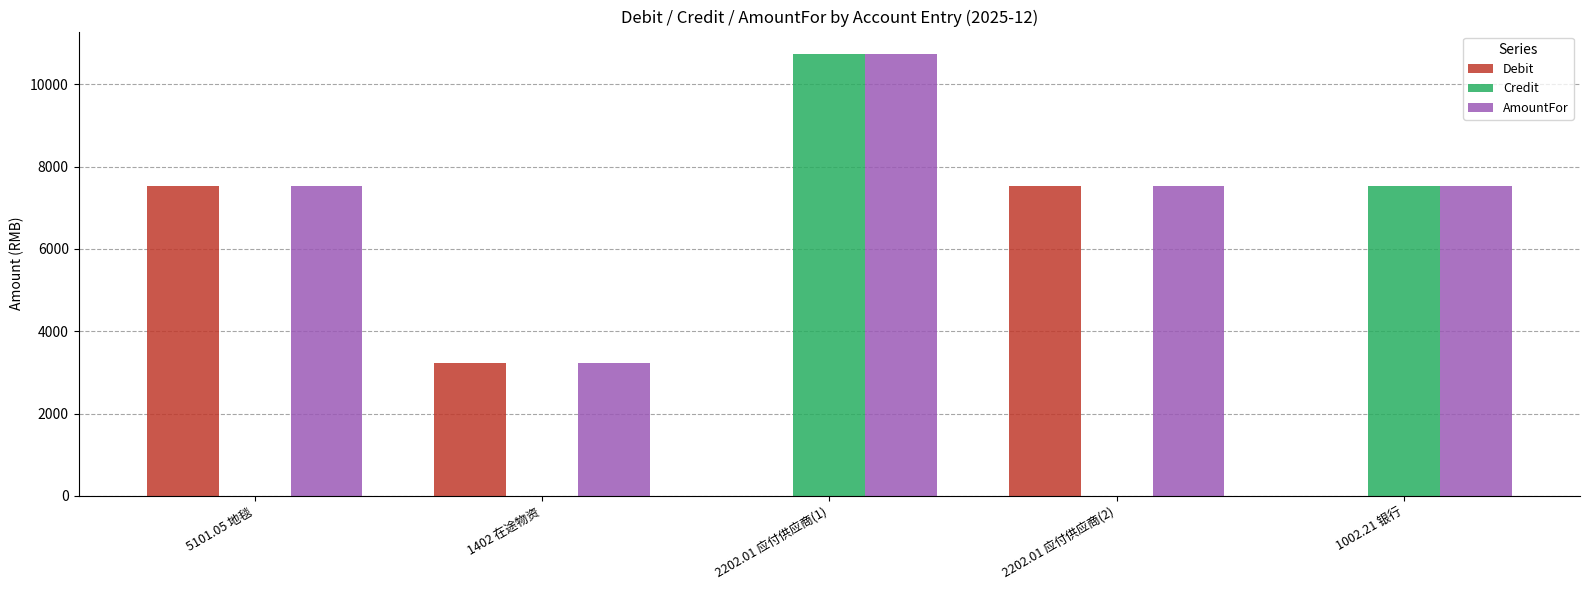

Count the number of data series in this chart.

3